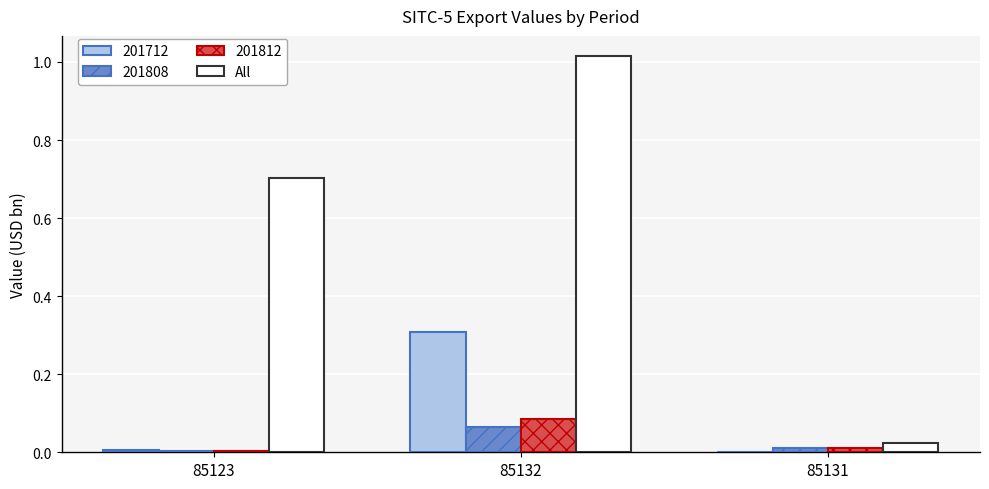

Between 85123 and 85131, which series saw the biggest shift?

All